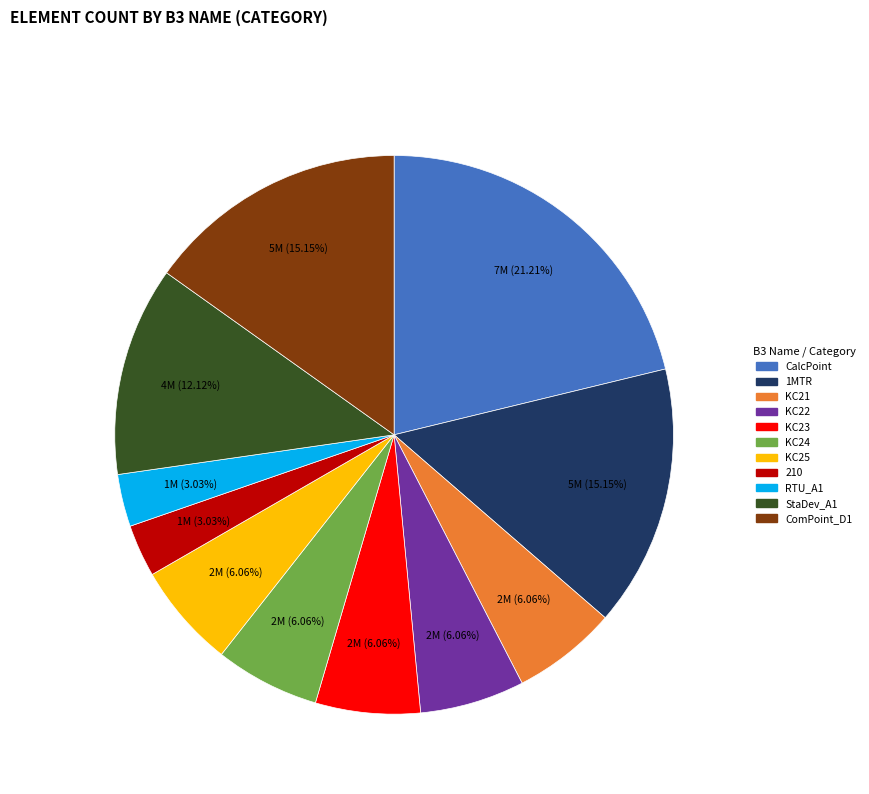

Which slice is the largest?

CalcPoint